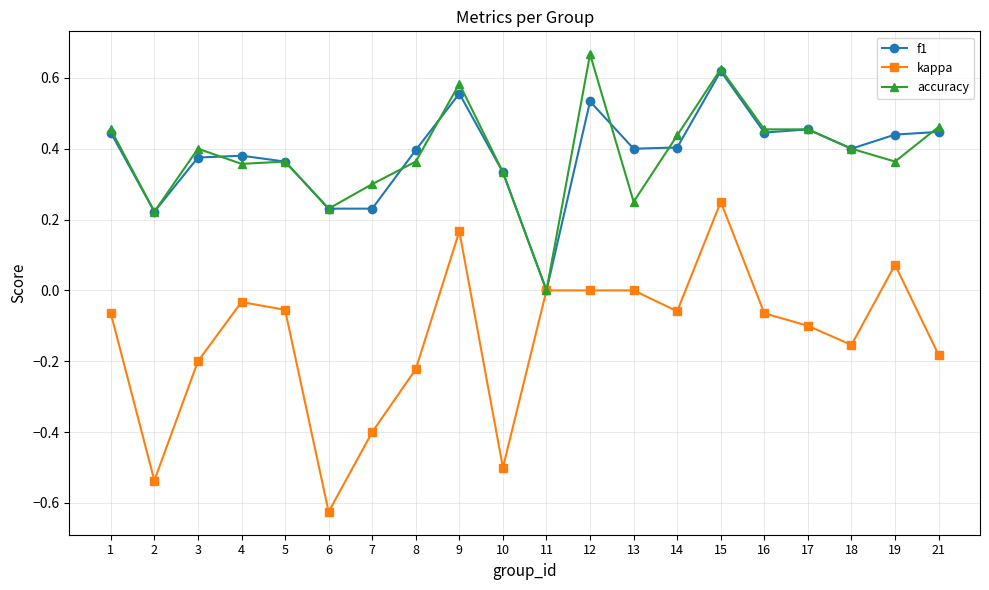

The f1 series shows 0.4 at 18. True or false?

True